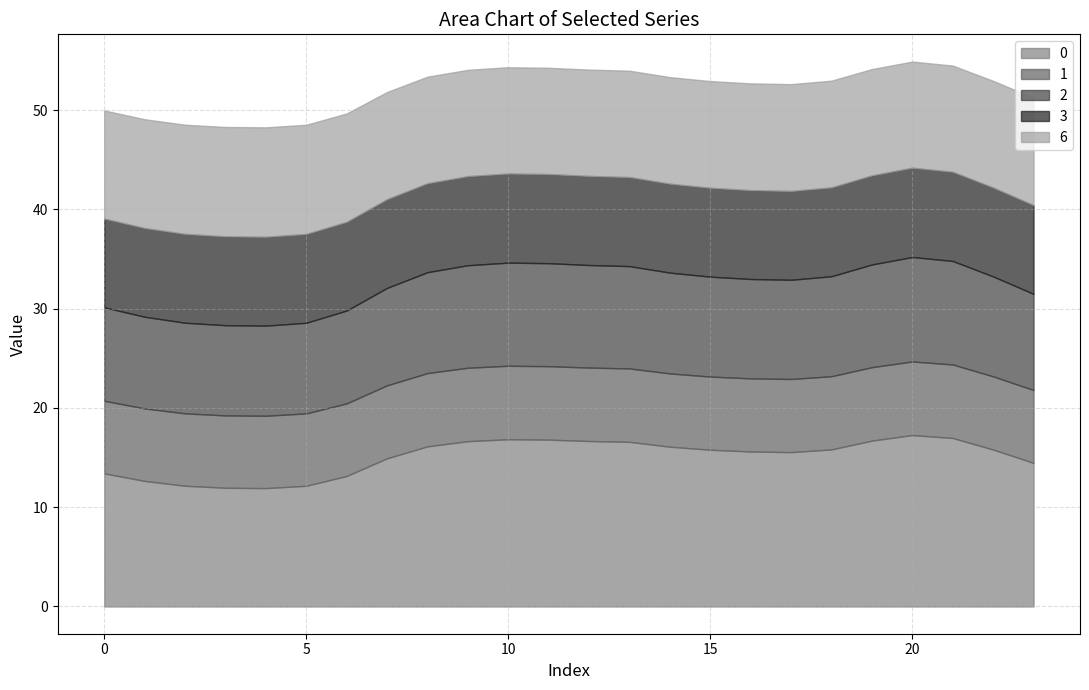

What is the maximum value shown in the chart?

17.3